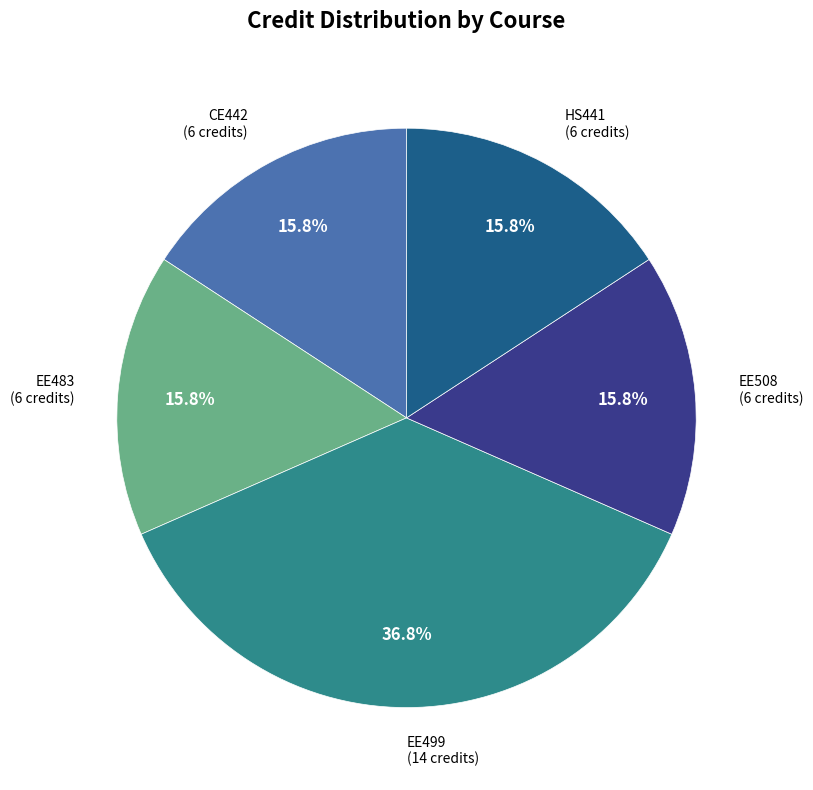

Is there a majority slice in this chart?

No